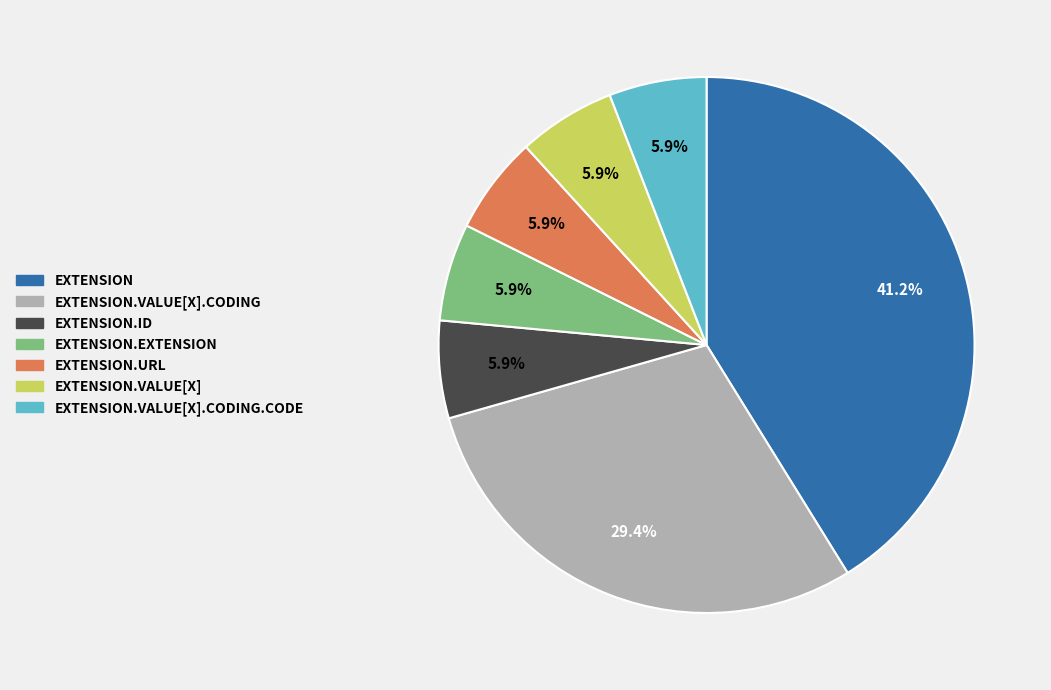

Is there a majority slice in this chart?

No